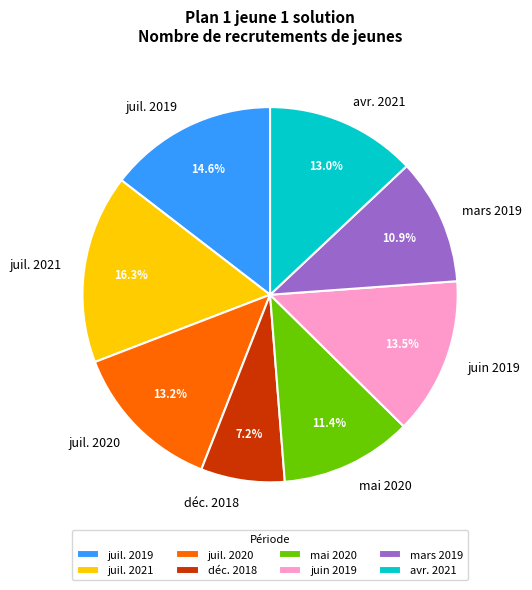

How many segments does this pie chart have?

8